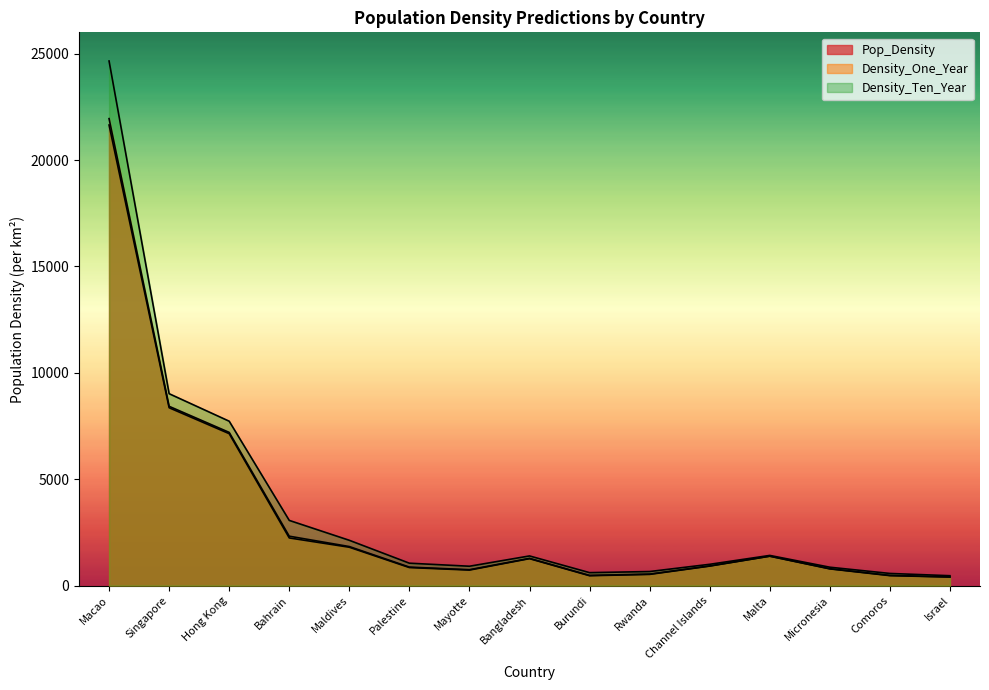

True or false: Pop_Density and Density_Ten_Year intersect in this chart.

False